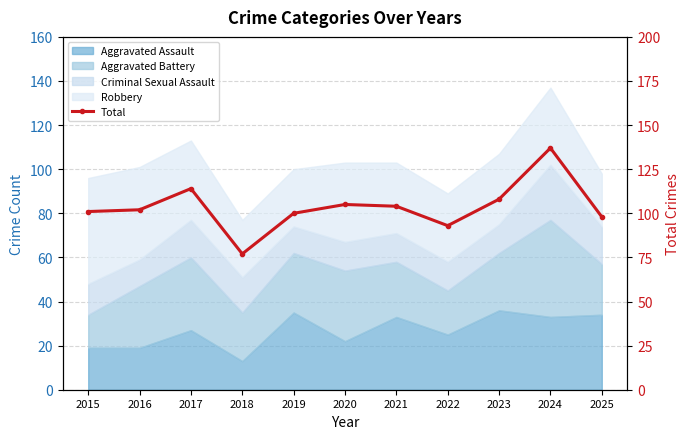

What is the ratio of the value at 2018 to the value at 2019?

0.8